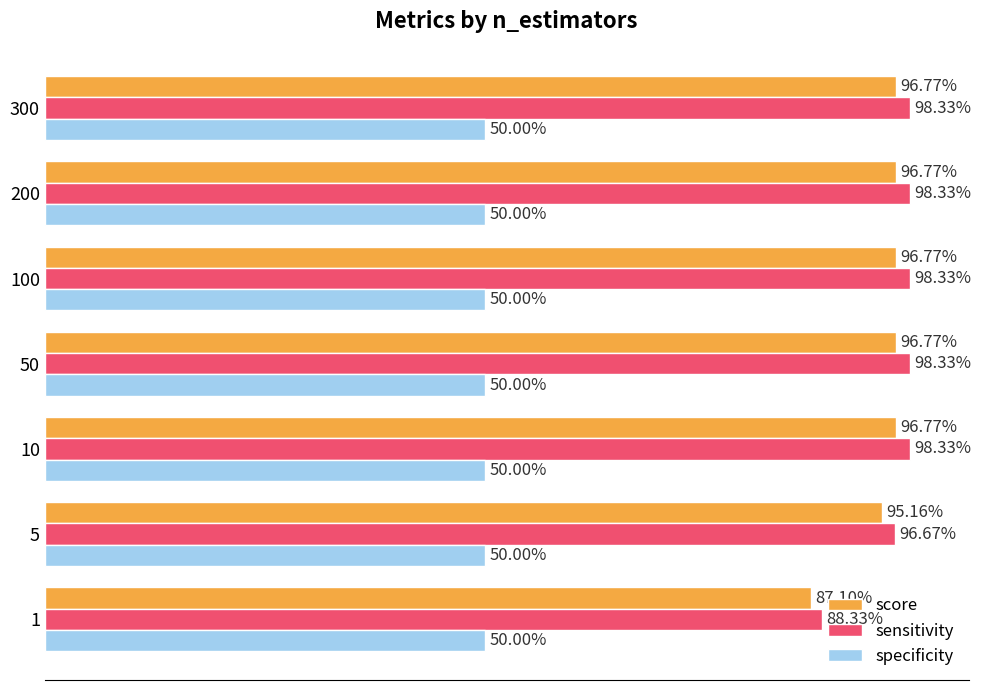

What are all the series names shown in the legend?

score, sensitivity, specificity